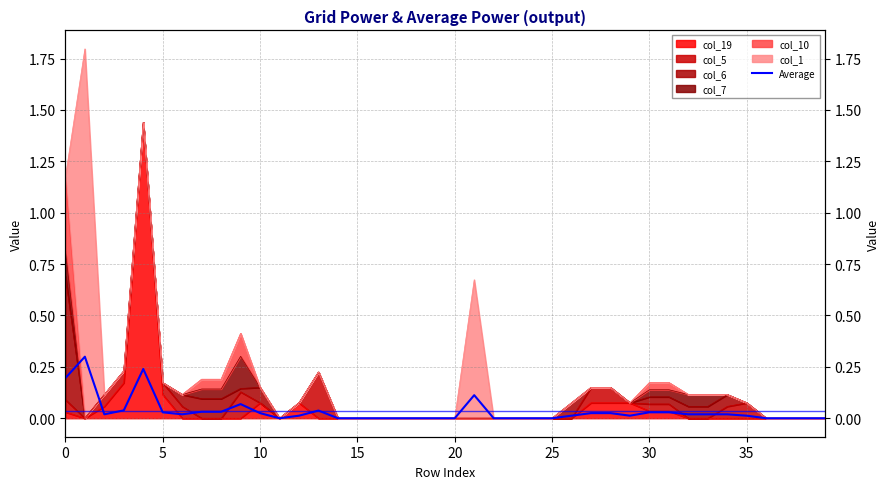

At which category does the chart reach its minimum across all series?

11